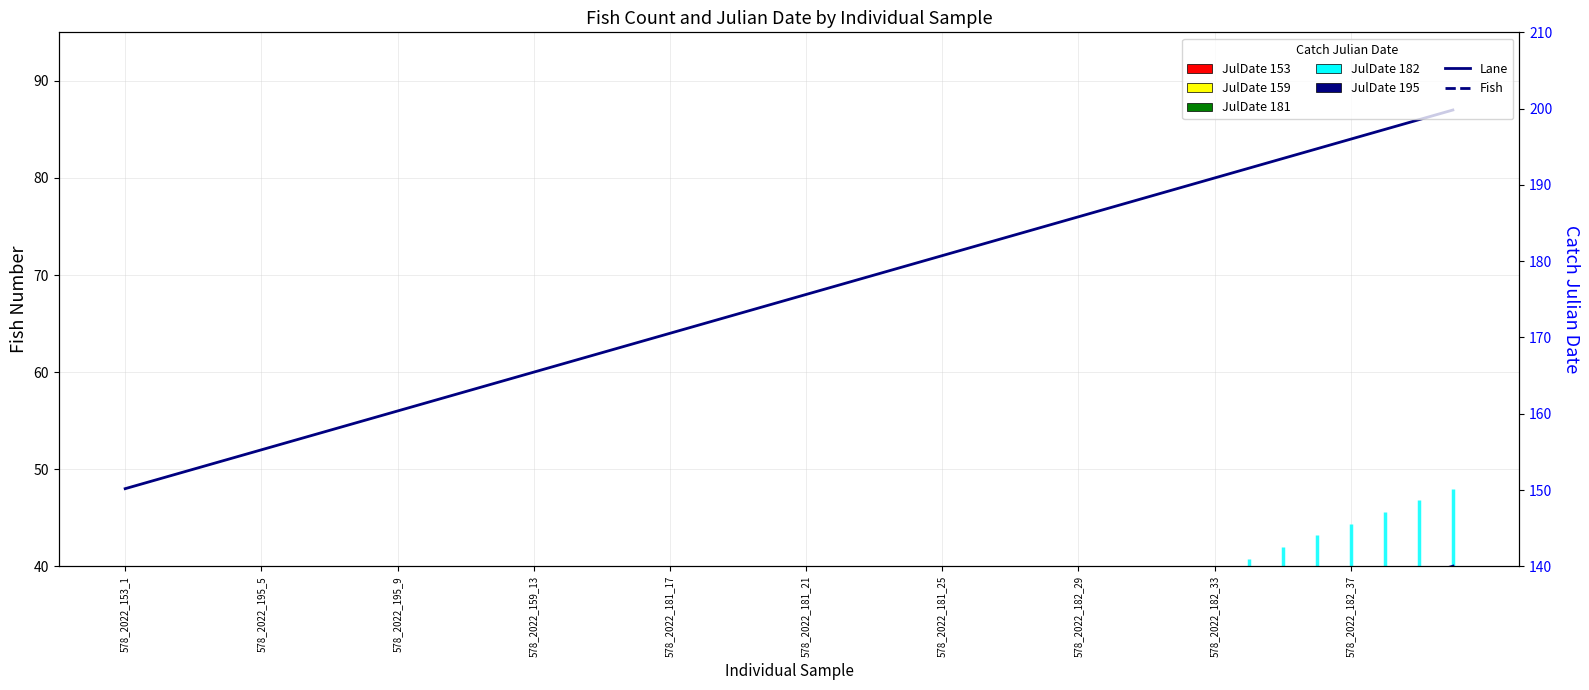

What is the sum of all Fish values?

820